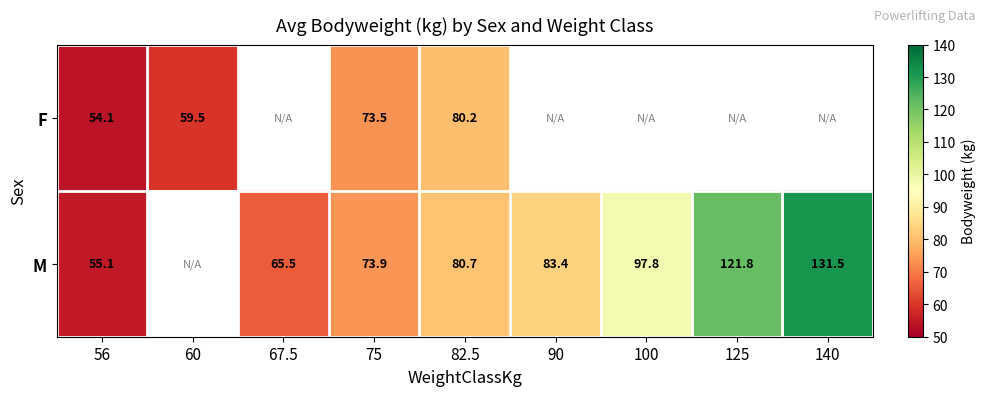

Which category has the lowest value in the M series?

56